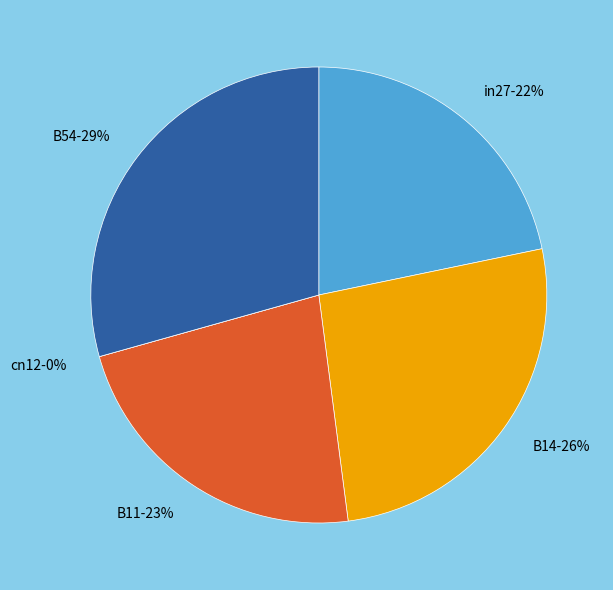

The B54 slice represents 29% of the pie. True or false?

True